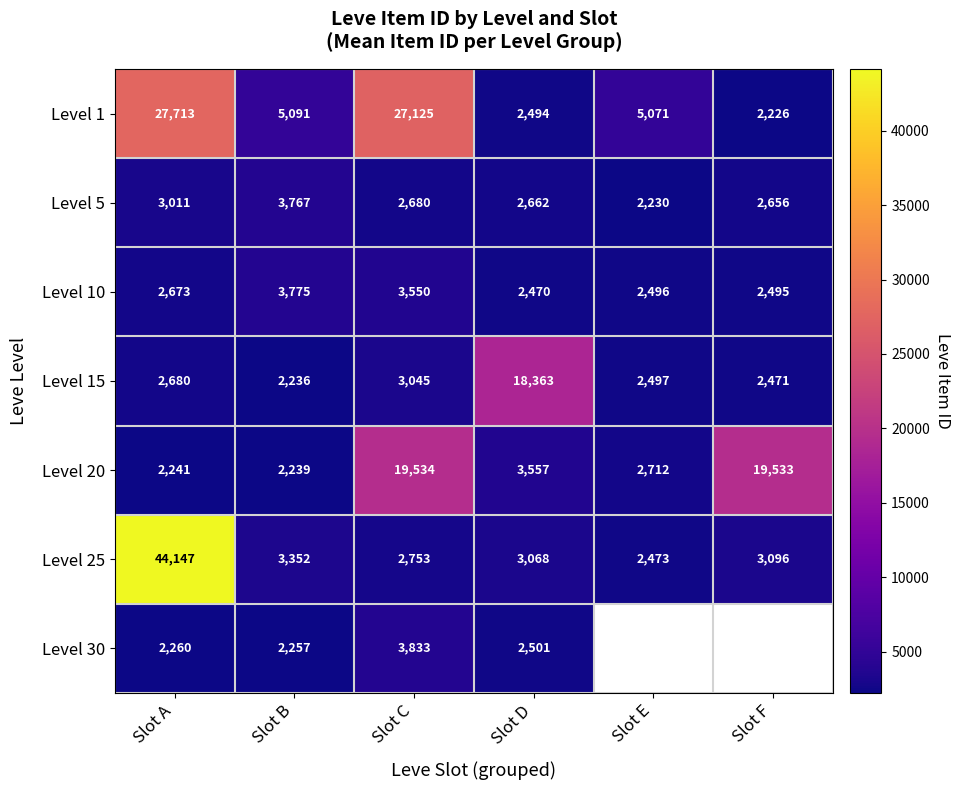

What is the total value across all series at Slot B?

22717